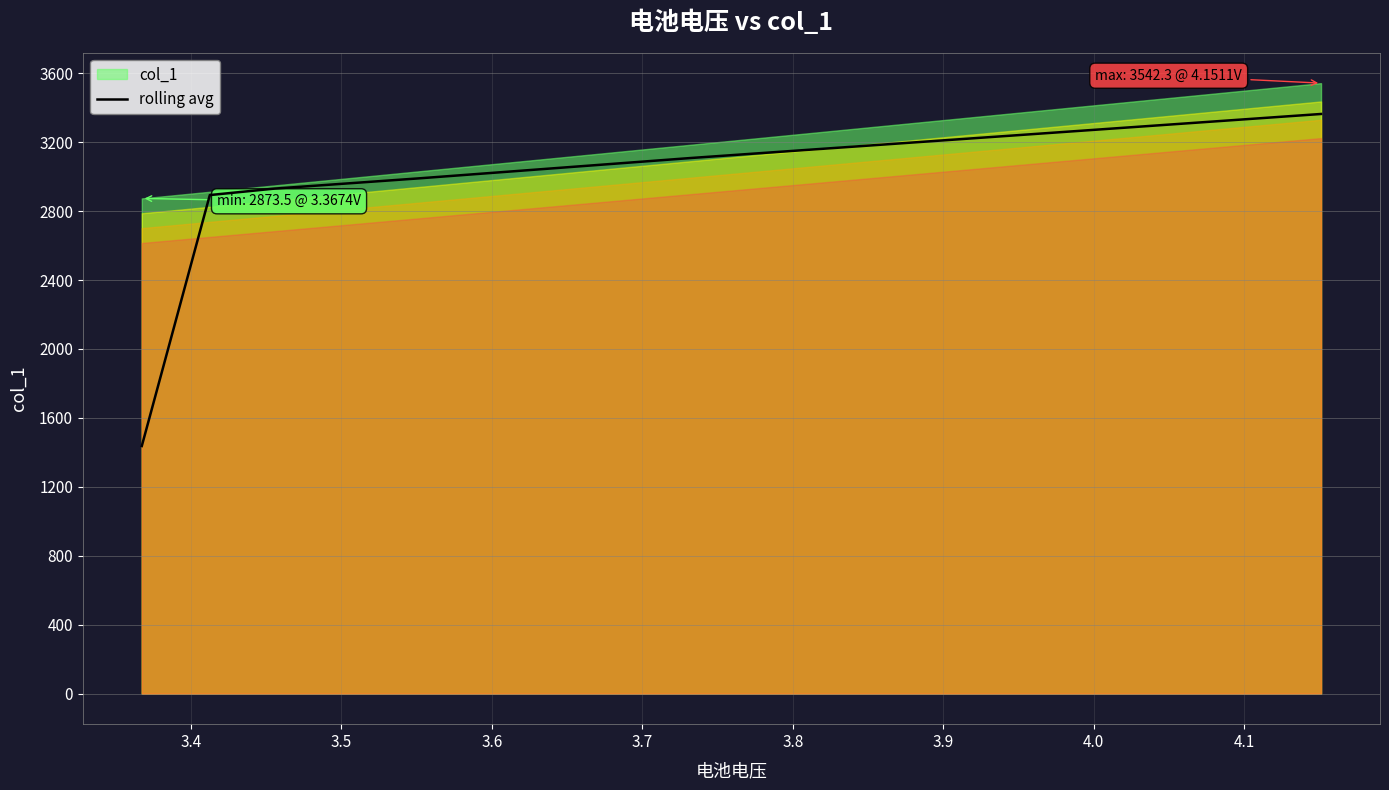

What is the lowest value of the rolling avg series?

1436.8